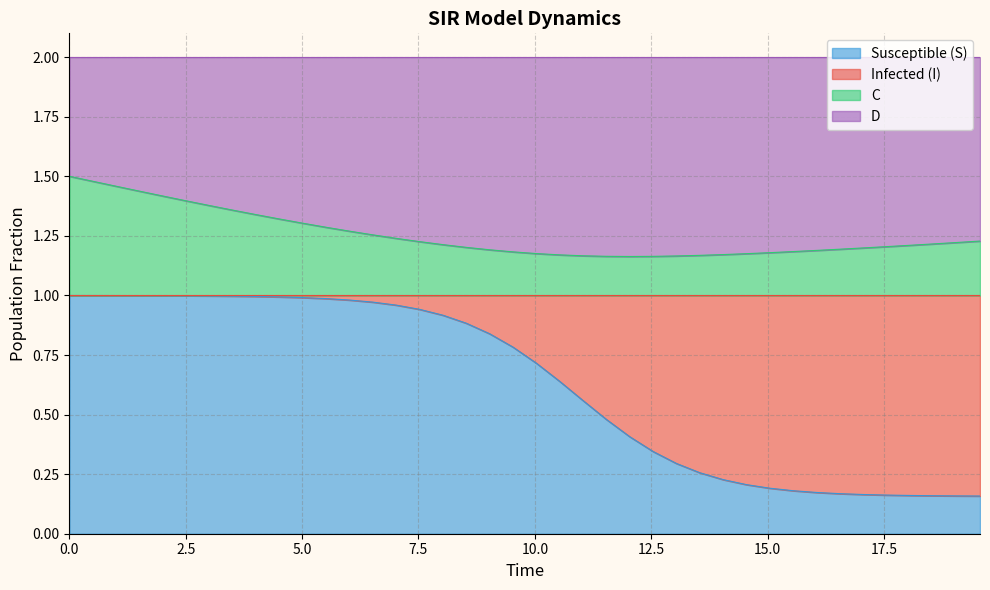

Does the chart have visible grid lines?

Yes